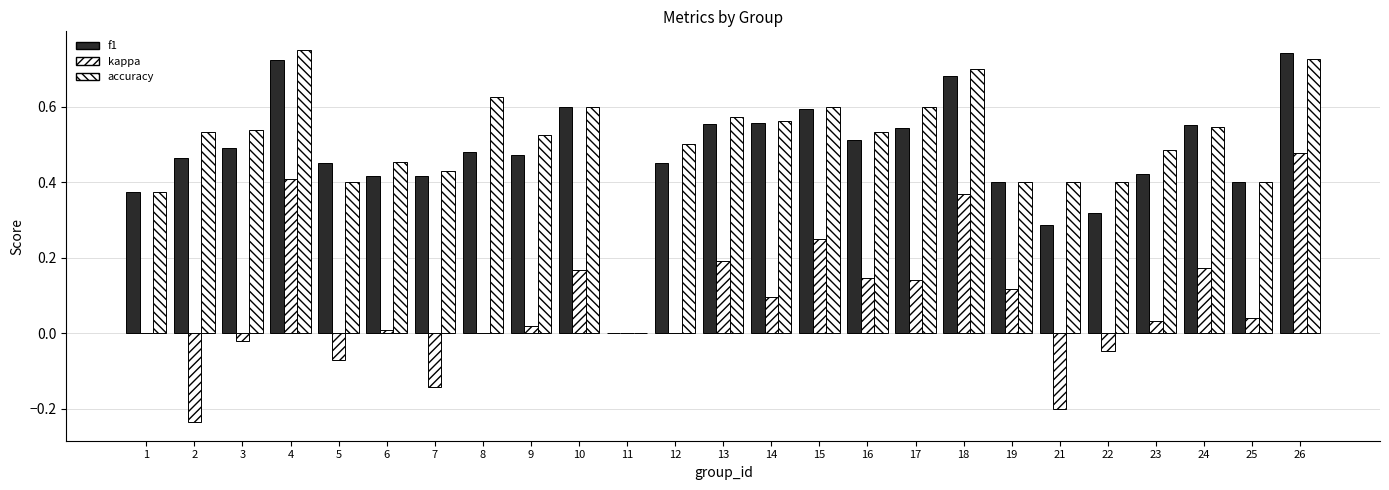

How many categories are shown in the chart?

25